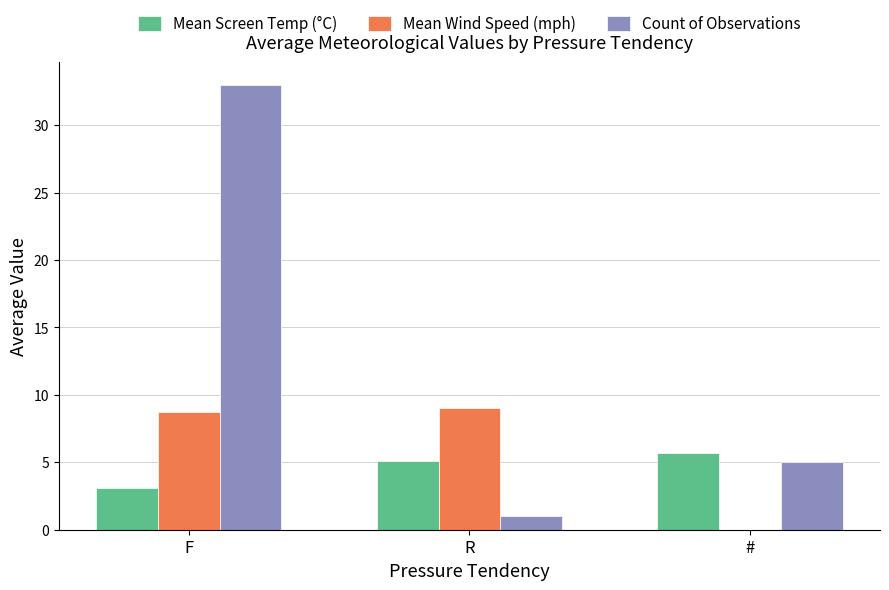

Between F and #, which series saw the biggest shift?

Count of Observations